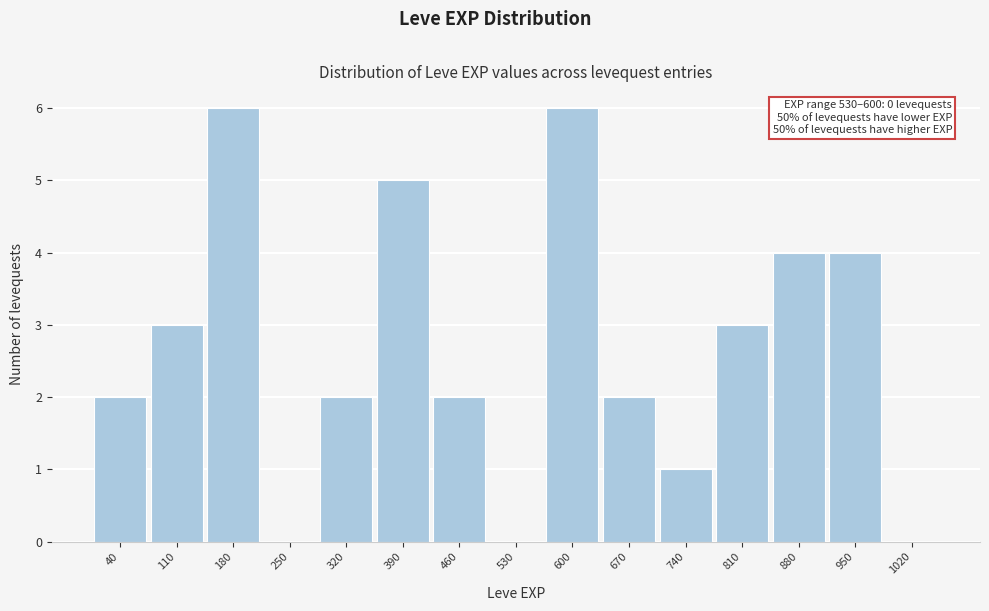

Reading left to right, list all the values displayed in this chart.

40=2	110=3	180=6	250=0	320=2	390=5	460=2	530=0	600=6	670=2	740=1	810=3	880=4	950=4	1020=0